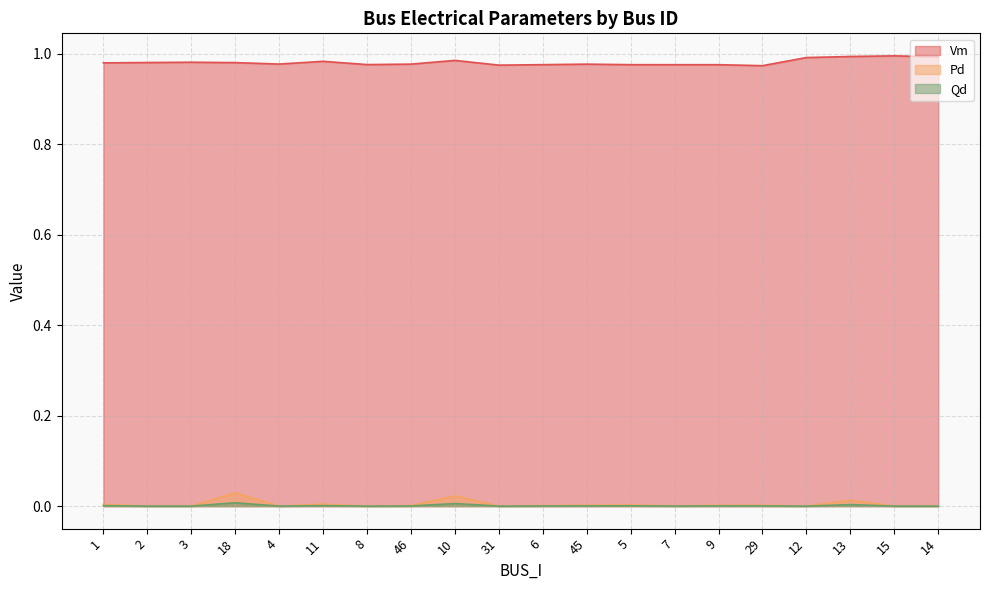

True or false: Qd and Pd intersect in this chart.

False